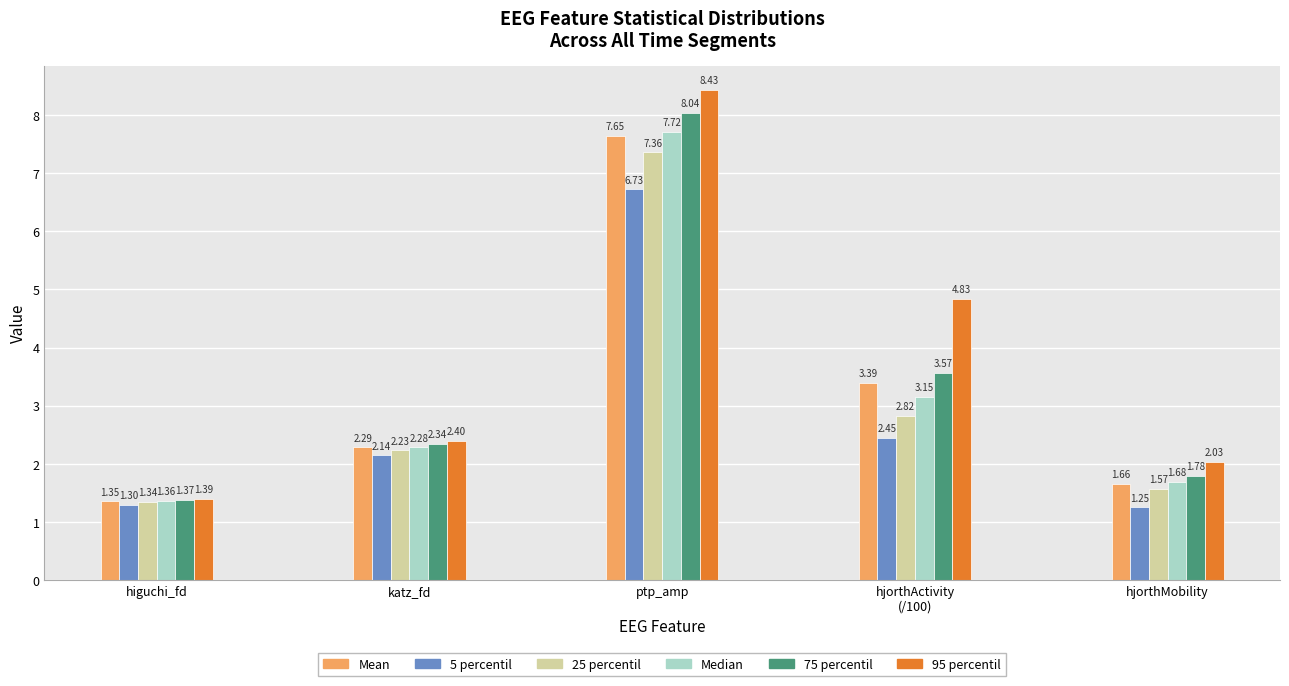

List the series in order of their peak value, lowest first.

5 percentil, 25 percentil, Mean, Median, 75 percentil, 95 percentil